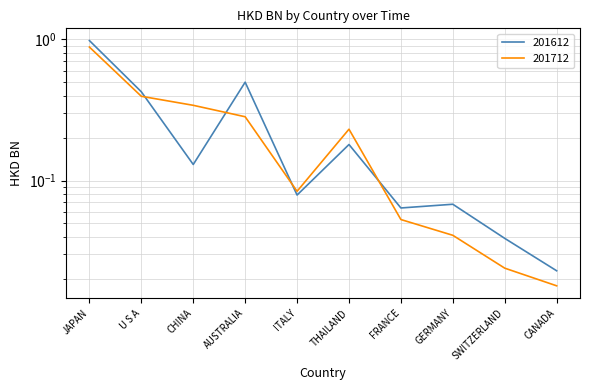

Where do 201712 and 201612 first cross each other?

U S A and CHINA